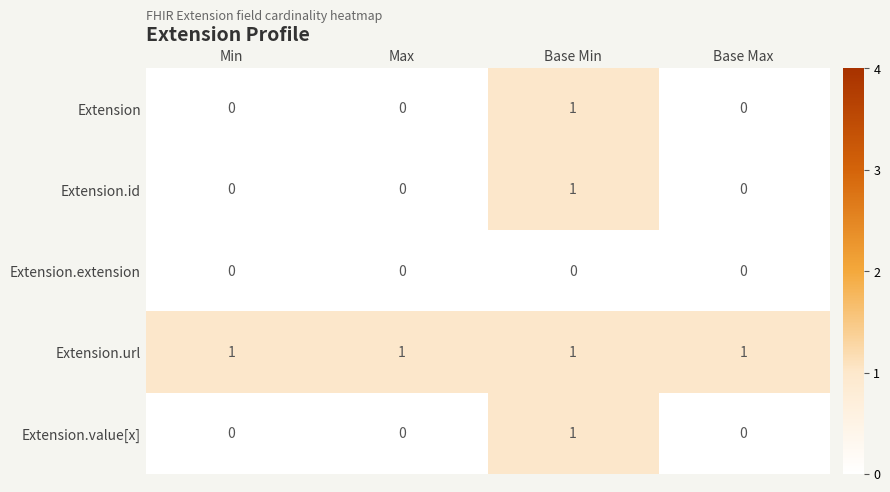

What is the total value across all series at Base Min?

4